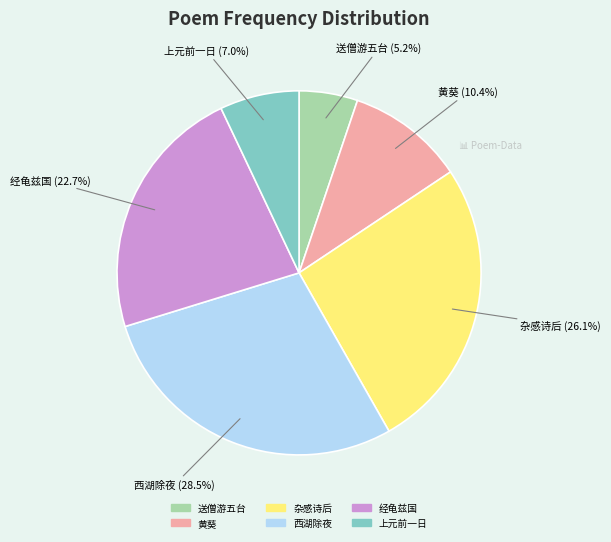

Does any single category account for the majority?

No